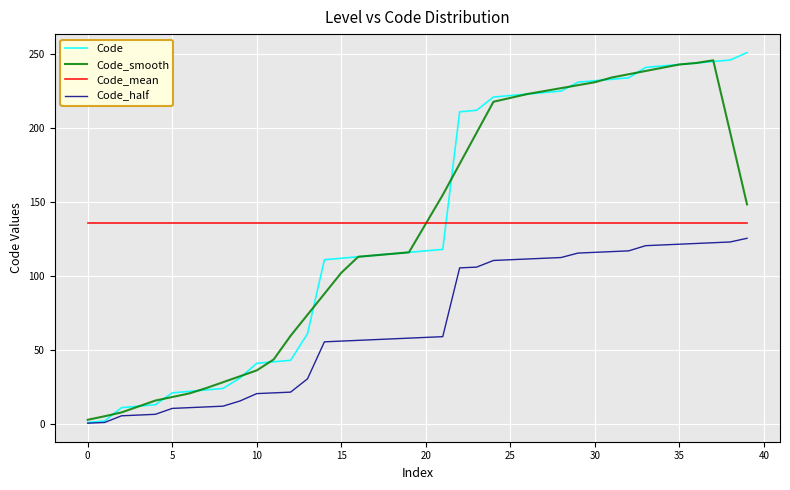

True or false: Code and Code_mean intersect in this chart.

True